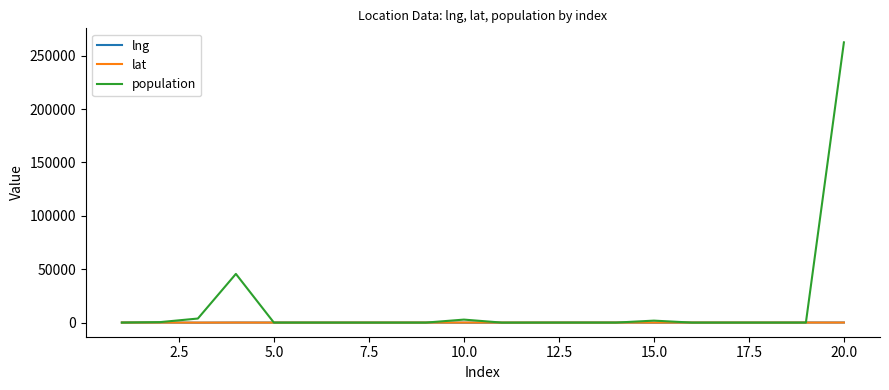

Which series has the widest spread of values?

population